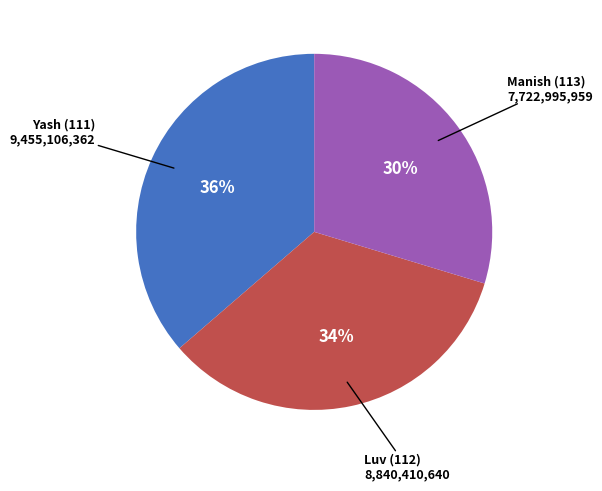

To the nearest percent, what is the average slice percentage?

33%